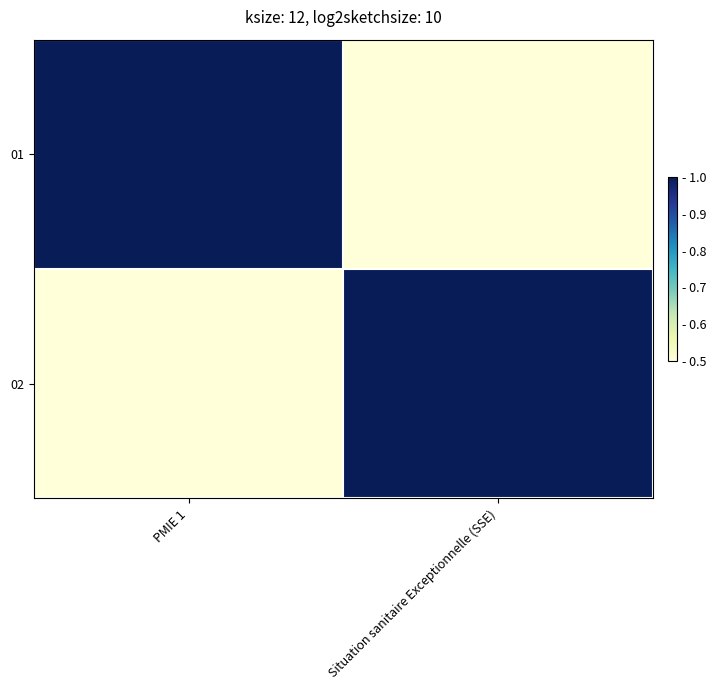

Between Situation sanitaire Exceptionnelle (SSE) and PMIE 1, which is larger?

PMIE 1